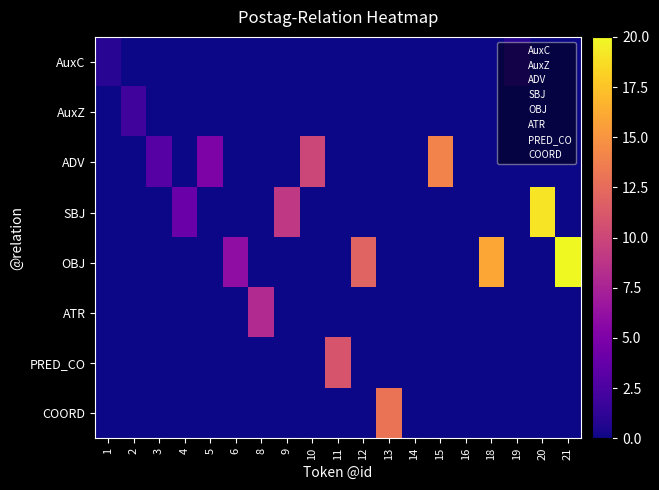

The value of COORD at 18 is -5. True or false?

False